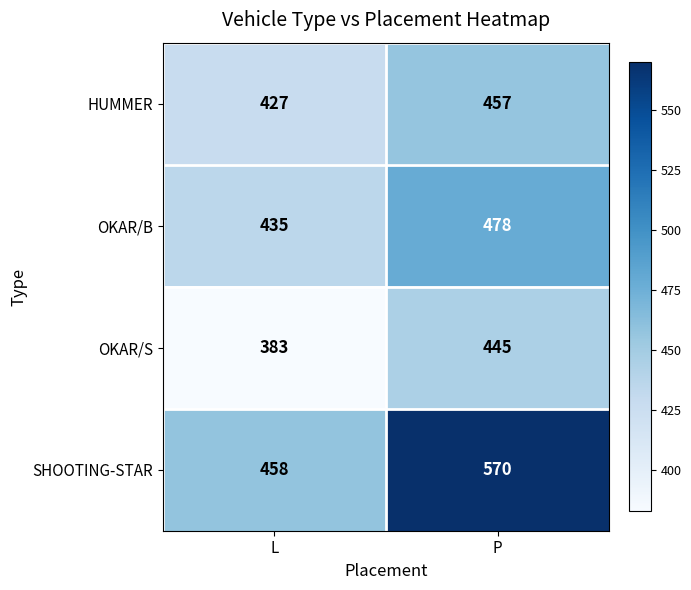

Which label corresponds to the smallest value in the chart?

L